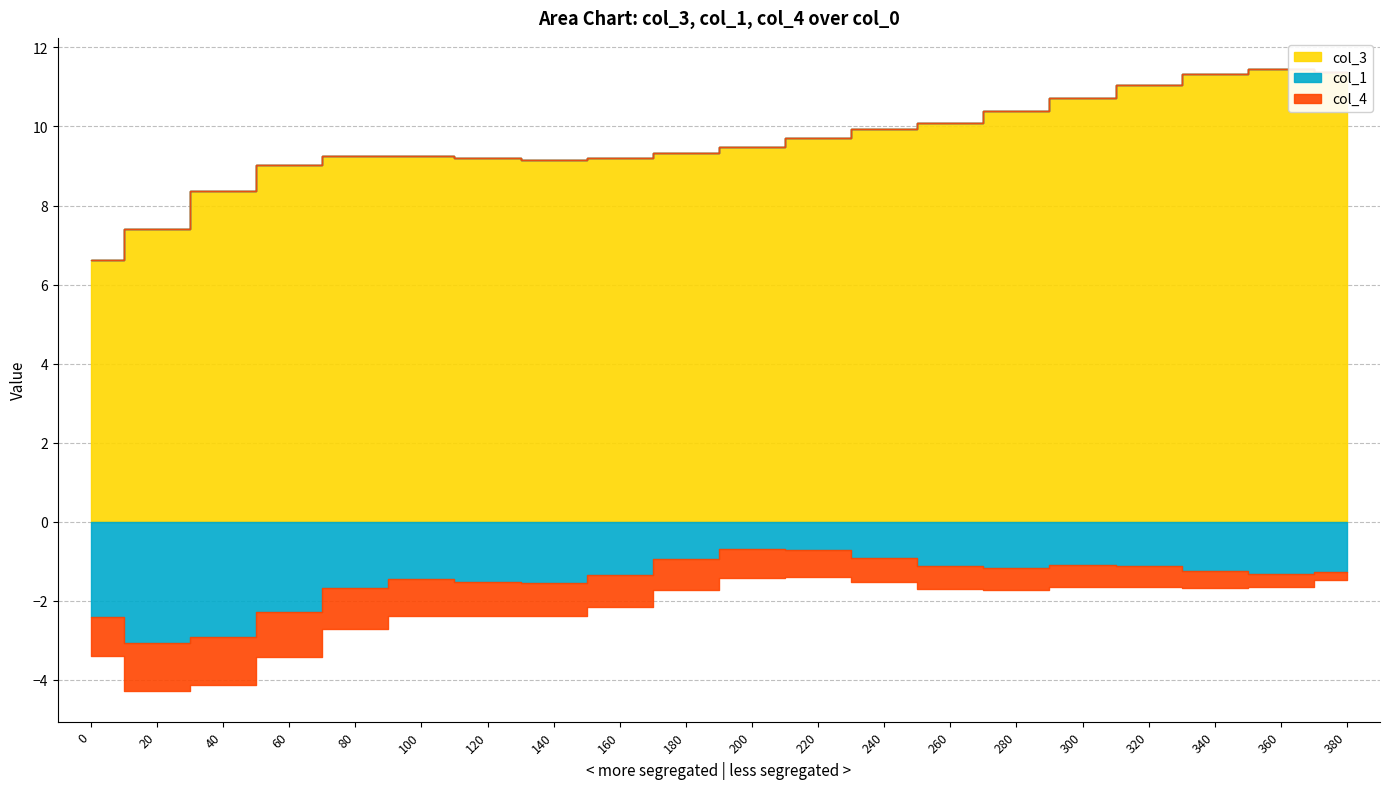

What is the maximum value for col_1?

-0.7